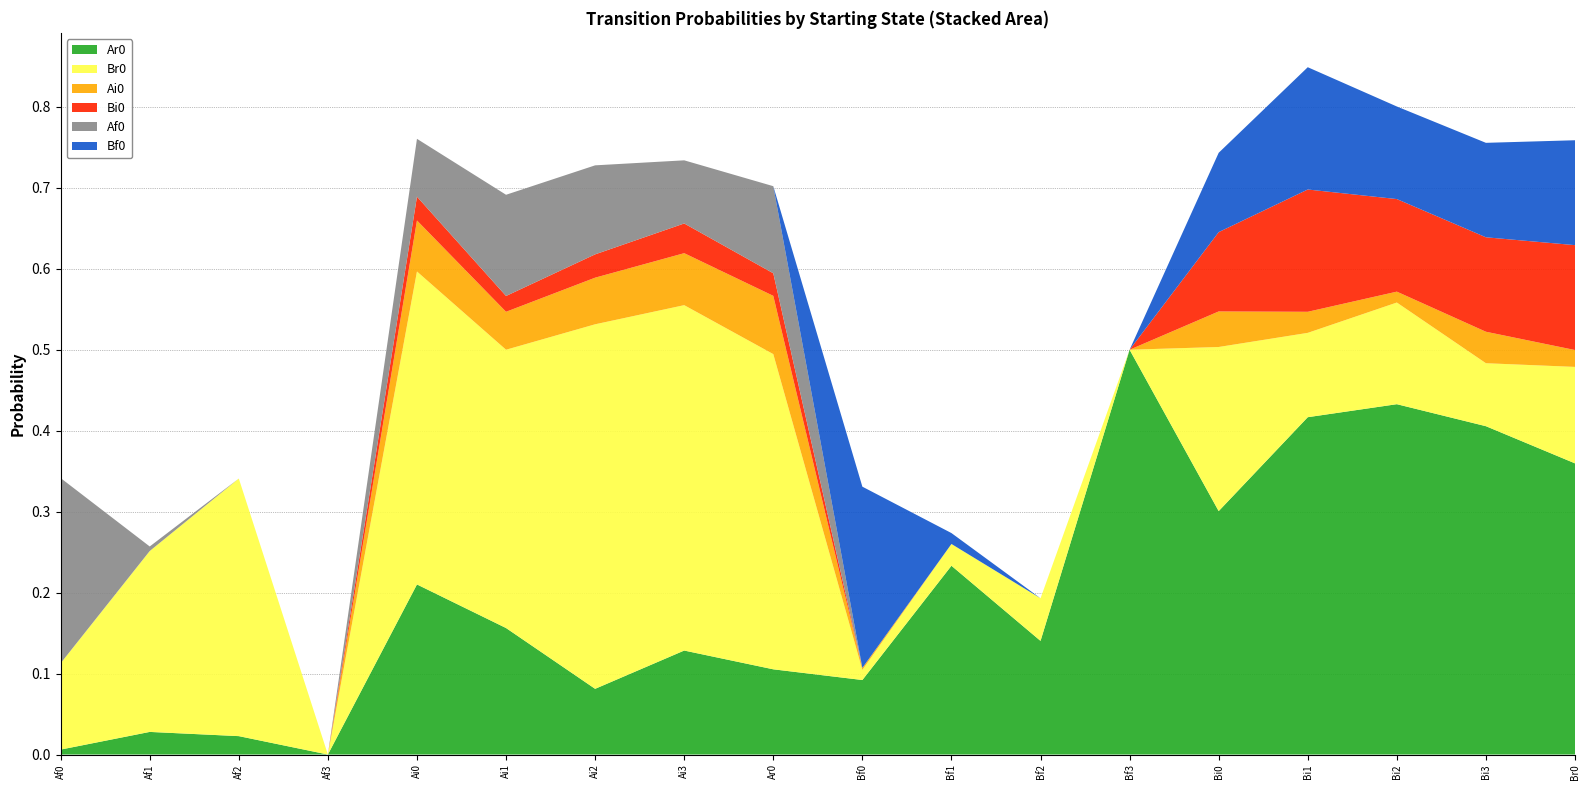

Reading left to right, extract all data points from this chart.

Ar0: 0.0	0.0	0.0	0.0	0.2	0.2	0.1	0.1	0.1	0.1	0.2	0.1	0.5	0.3	0.4	0.4	0.4	0.4
Br0: 0.1	0.2	0.3	0.0	0.4	0.3	0.5	0.4	0.4	0.0	0.0	0.1	0.0	0.2	0.1	0.1	0.1	0.1
Ai0: 0.0	0.0	0.0	0.0	0.1	0.0	0.1	0.1	0.1	0.0	0.0	0.0	0.0	0.0	0.0	0.0	0.0	0.0
Bi0: 0.0	0.0	0.0	0.0	0.0	0.0	0.0	0.0	0.0	0.0	0.0	0.0	0.0	0.1	0.2	0.1	0.1	0.1
Af0: 0.2	0.0	0.0	0.0	0.1	0.1	0.1	0.1	0.1	0.0	0.0	0.0	0.0	0.0	0.0	0.0	0.0	0.0
Bf0: 0.0	0.0	0.0	0.0	0.0	0.0	0.0	0.0	0.0	0.2	0.0	0.0	0.0	0.1	0.2	0.1	0.1	0.1